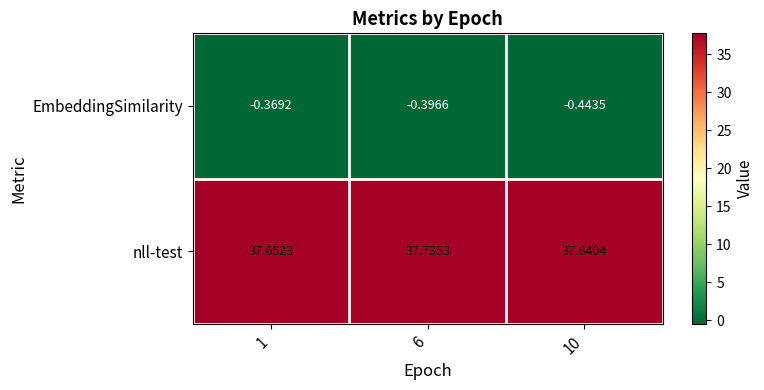

What is the total value across all series at 1?

37.3